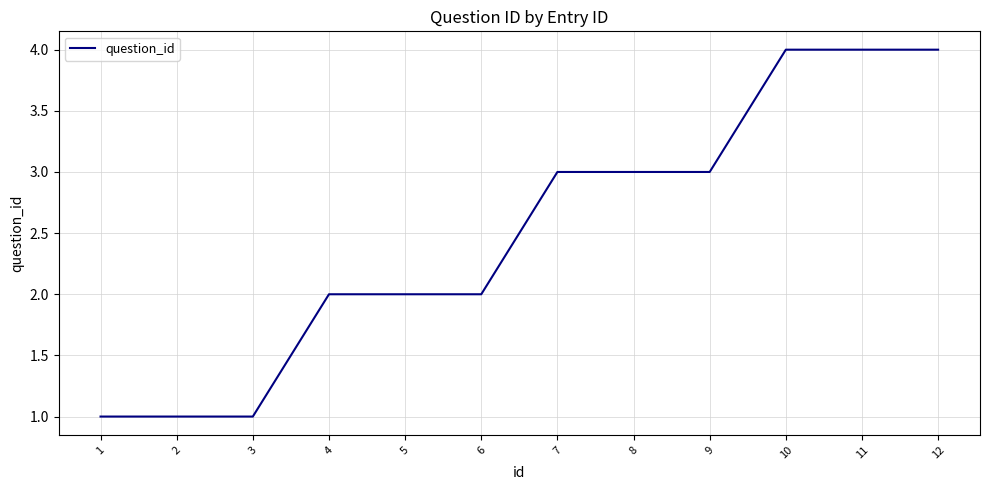

What is the ratio of the value at 2 to the value at 6?

0.5